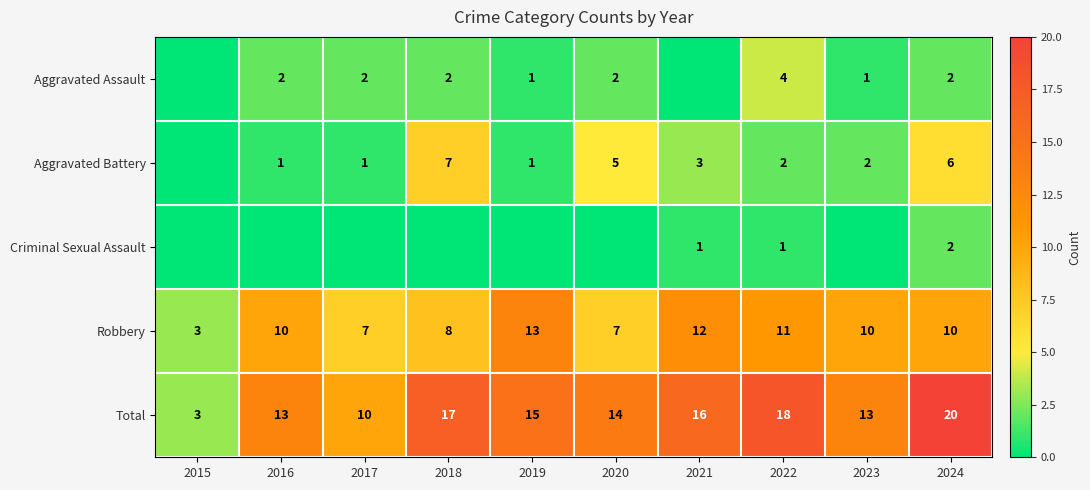

How many values in the Robbery series are below 10?

4